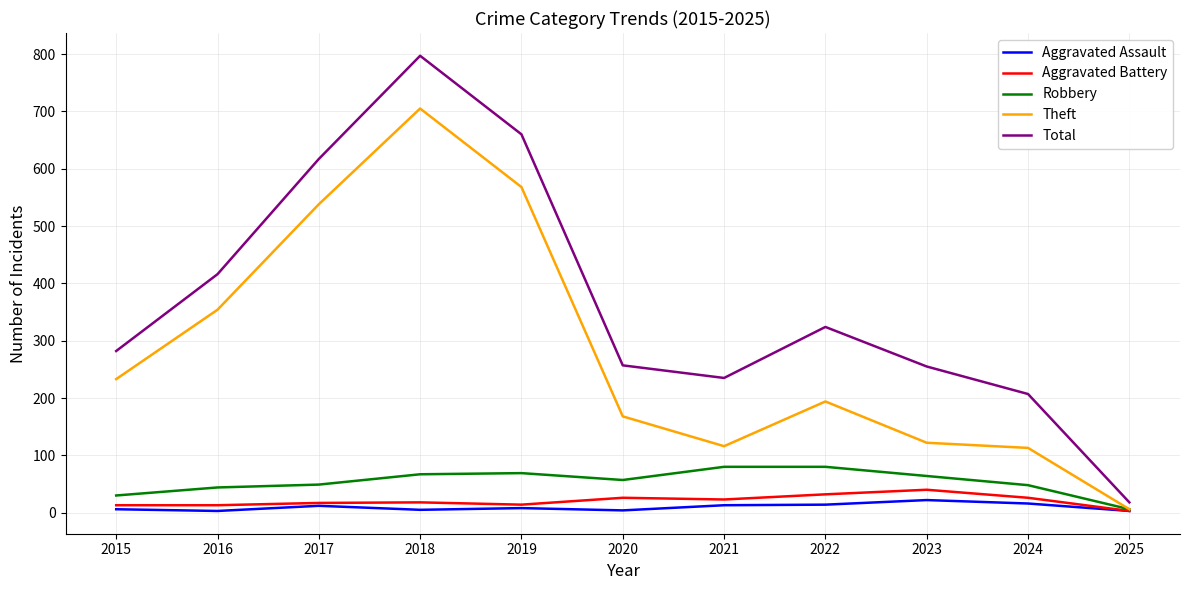

Where does the Robbery series first go above 57?

2018